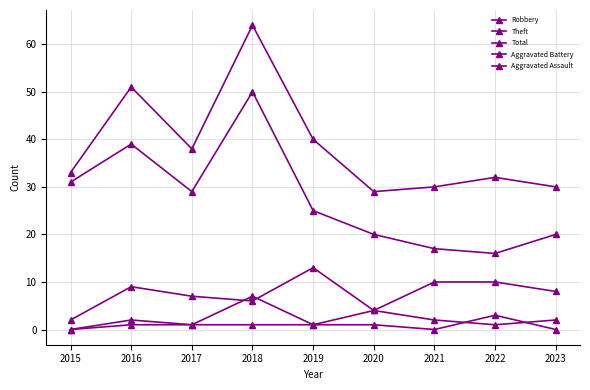

After their last crossing, which series has the higher values: Robbery or Aggravated Battery?

Robbery